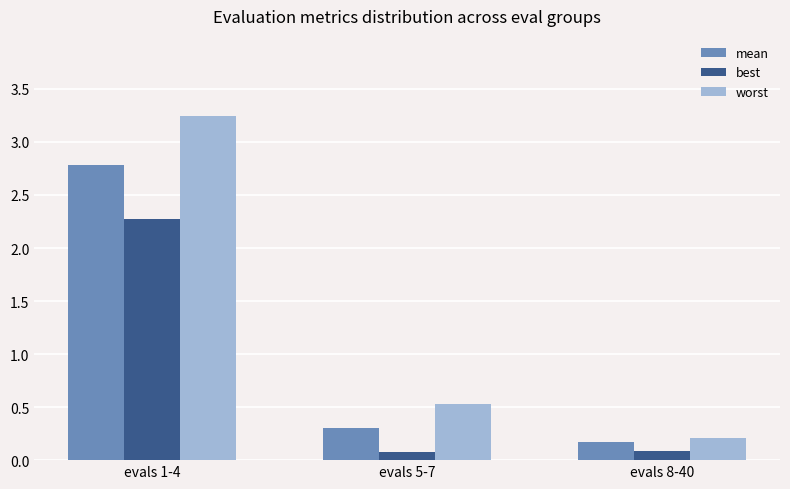

What is the difference between the mean values at evals 5-7 and evals 8-40?

0.1